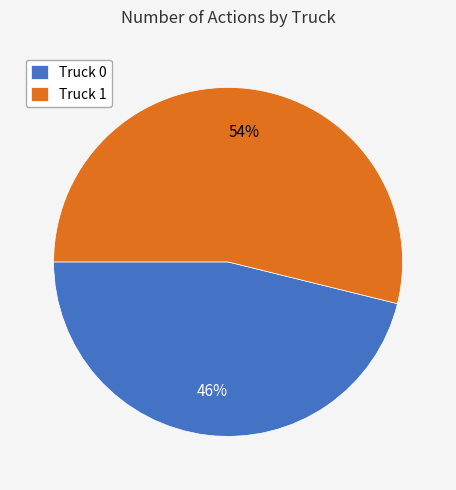

Count the number of slices in the pie.

2